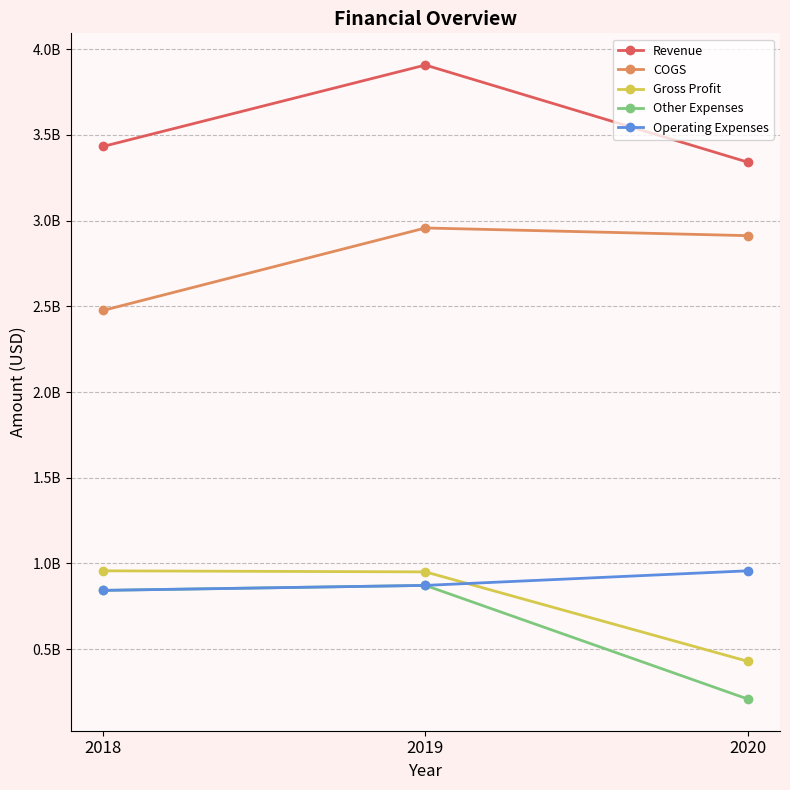

What are all the series names shown in the legend?

Revenue, COGS, Gross Profit, Other Expenses, Operating Expenses